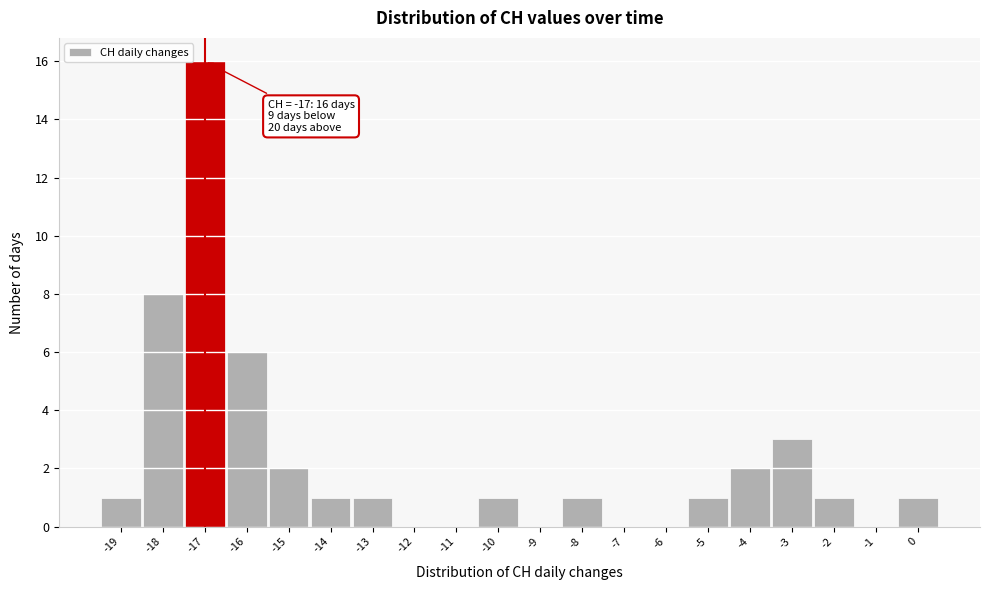

Over which range of the x-axis is the bar tallest?

-17.5 to -16.5